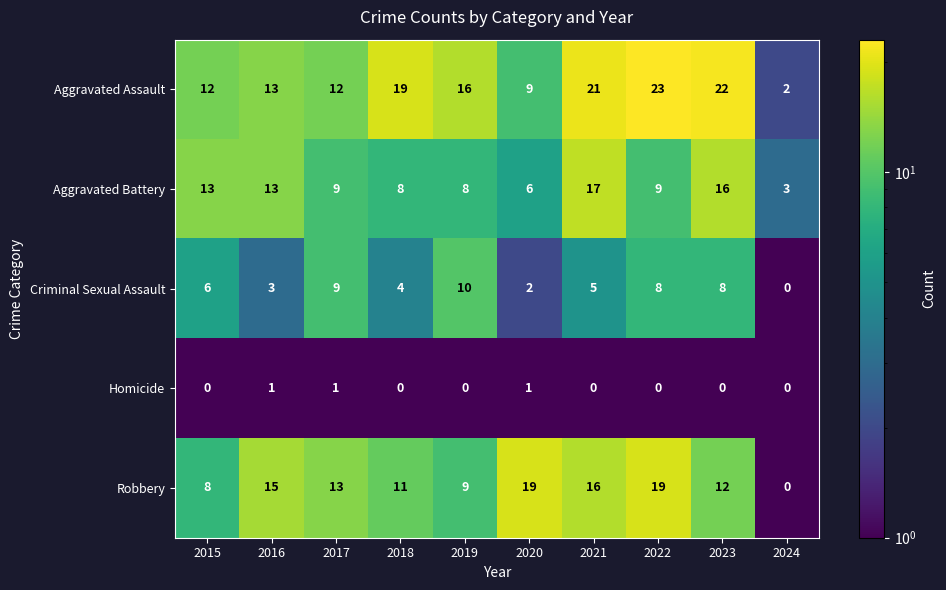

What is the difference between the maximum and minimum values in the Aggravated Battery series?

14